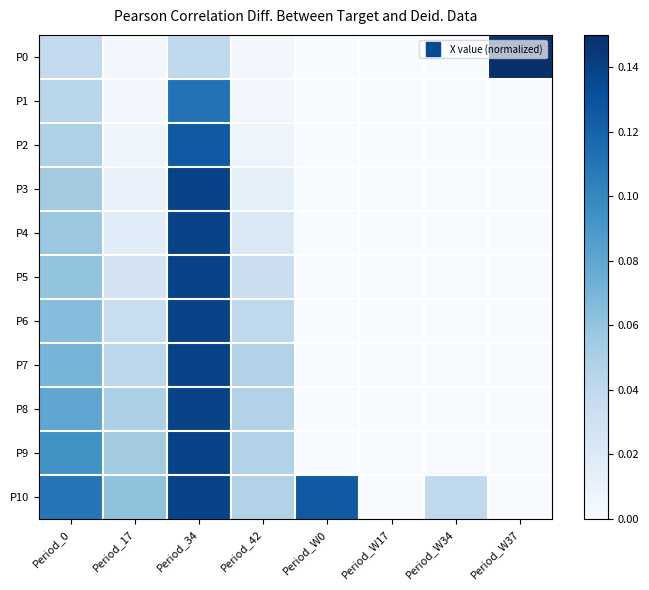

Reading left to right, list all the values displayed in this chart.

P0: Period_0=0.0	Period_17=0.0	Period_34=0.0	Period_42=0.0	Period_W0=0.0	Period_W17=0.0	Period_W34=0.0	Period_W37=0.1
P1: Period_0=0.0	Period_17=0.0	Period_34=0.1	Period_42=0.0	Period_W0=0.0	Period_W17=0.0	Period_W34=0.0	Period_W37=0.0
P2: Period_0=0.0	Period_17=0.0	Period_34=0.1	Period_42=0.0	Period_W0=0.0	Period_W17=0.0	Period_W34=0.0	Period_W37=0.0
P3: Period_0=0.1	Period_17=0.0	Period_34=0.1	Period_42=0.0	Period_W0=0.0	Period_W17=0.0	Period_W34=0.0	Period_W37=0.0
P4: Period_0=0.1	Period_17=0.0	Period_34=0.1	Period_42=0.0	Period_W0=0.0	Period_W17=0.0	Period_W34=0.0	Period_W37=0.0
P5: Period_0=0.1	Period_17=0.0	Period_34=0.1	Period_42=0.0	Period_W0=0.0	Period_W17=0.0	Period_W34=0.0	Period_W37=0.0
P6: Period_0=0.1	Period_17=0.0	Period_34=0.1	Period_42=0.0	Period_W0=0.0	Period_W17=0.0	Period_W34=0.0	Period_W37=0.0
P7: Period_0=0.1	Period_17=0.0	Period_34=0.1	Period_42=0.0	Period_W0=0.0	Period_W17=0.0	Period_W34=0.0	Period_W37=0.0
P8: Period_0=0.1	Period_17=0.0	Period_34=0.1	Period_42=0.0	Period_W0=0.0	Period_W17=0.0	Period_W34=0.0	Period_W37=0.0
P9: Period_0=0.1	Period_17=0.1	Period_34=0.1	Period_42=0.0	Period_W0=0.0	Period_W17=0.0	Period_W34=0.0	Period_W37=0.0
P10: Period_0=0.1	Period_17=0.1	Period_34=0.1	Period_42=0.0	Period_W0=0.1	Period_W17=0.0	Period_W34=0.0	Period_W37=0.0